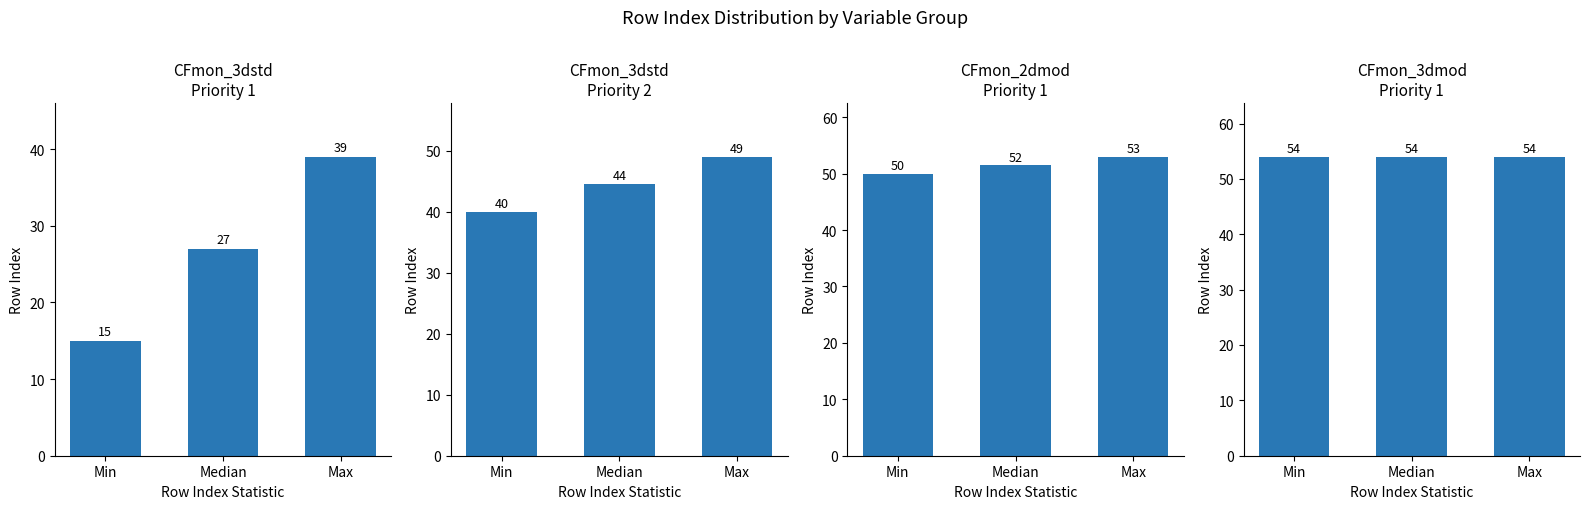

Which category has the lowest value in the CFmon_3dstd Priority 1 series?

Min